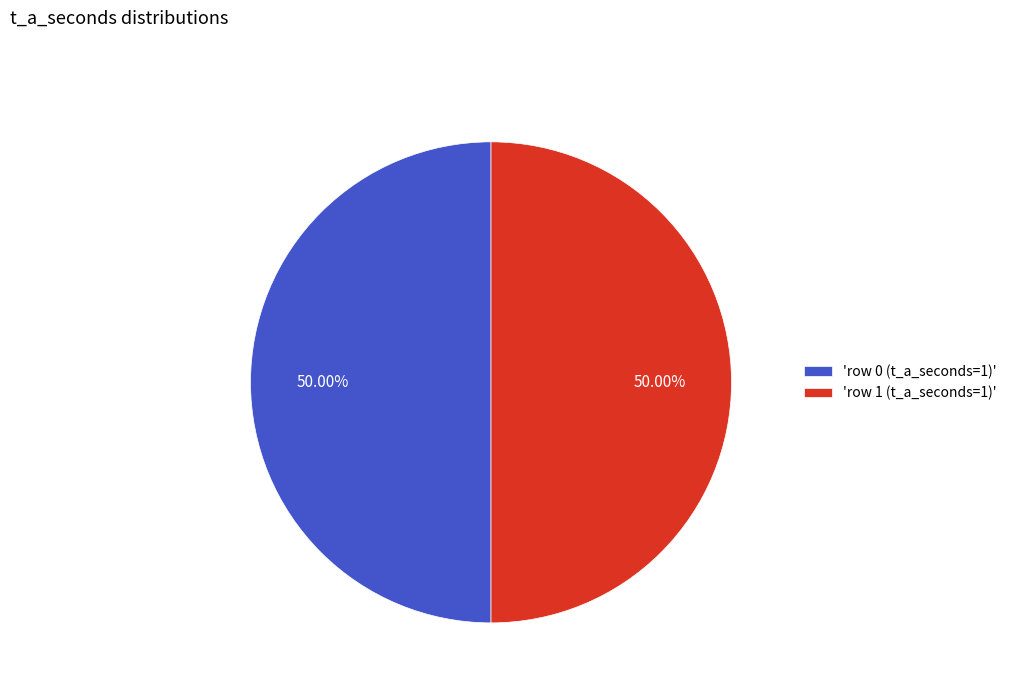

Approximately how many times larger is the value at 'row 1 (t_a_seconds=1)' compared to 'row 0 (t_a_seconds=1)'?

1.0